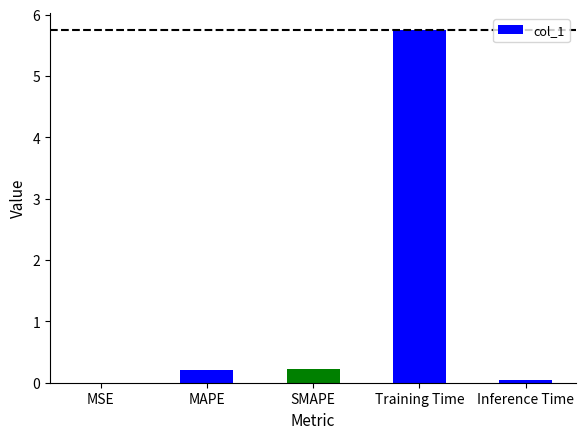

What is the maximum value shown in the chart?

5.7